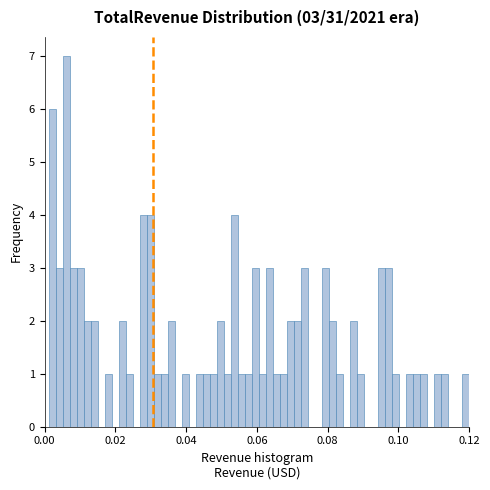

Read against the x-axis, roughly where is the centre of the tallest bar?

0.006